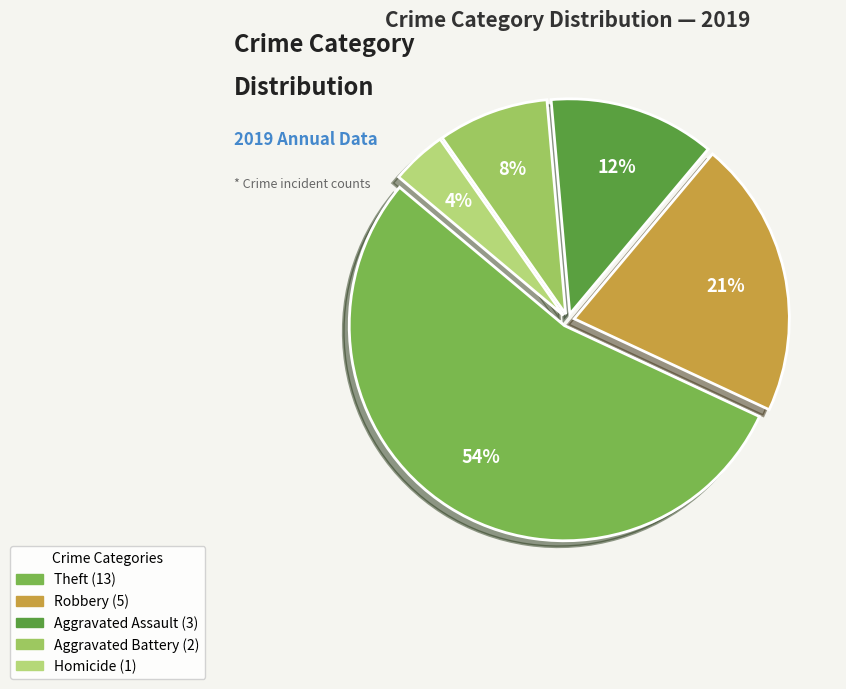

To the nearest percent, what is the average slice percentage?

20%